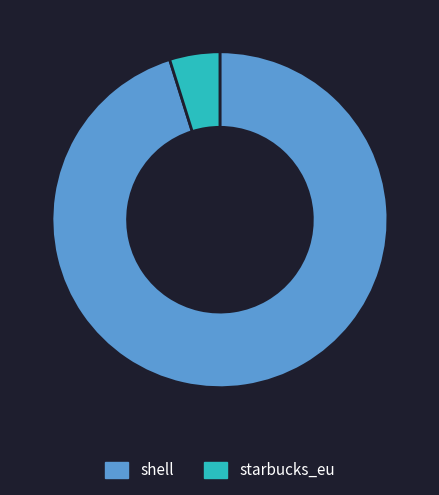

Which has a higher value, shell or starbucks_eu?

shell